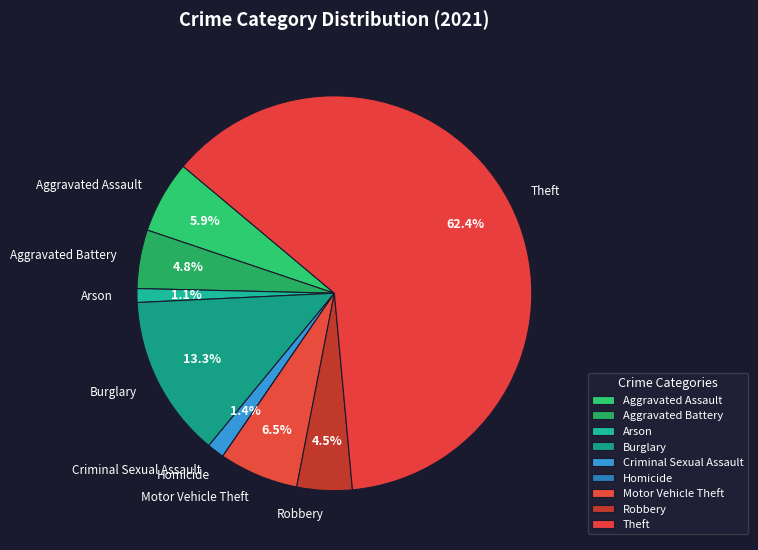

Between Criminal Sexual Assault and Theft, which is larger?

Theft